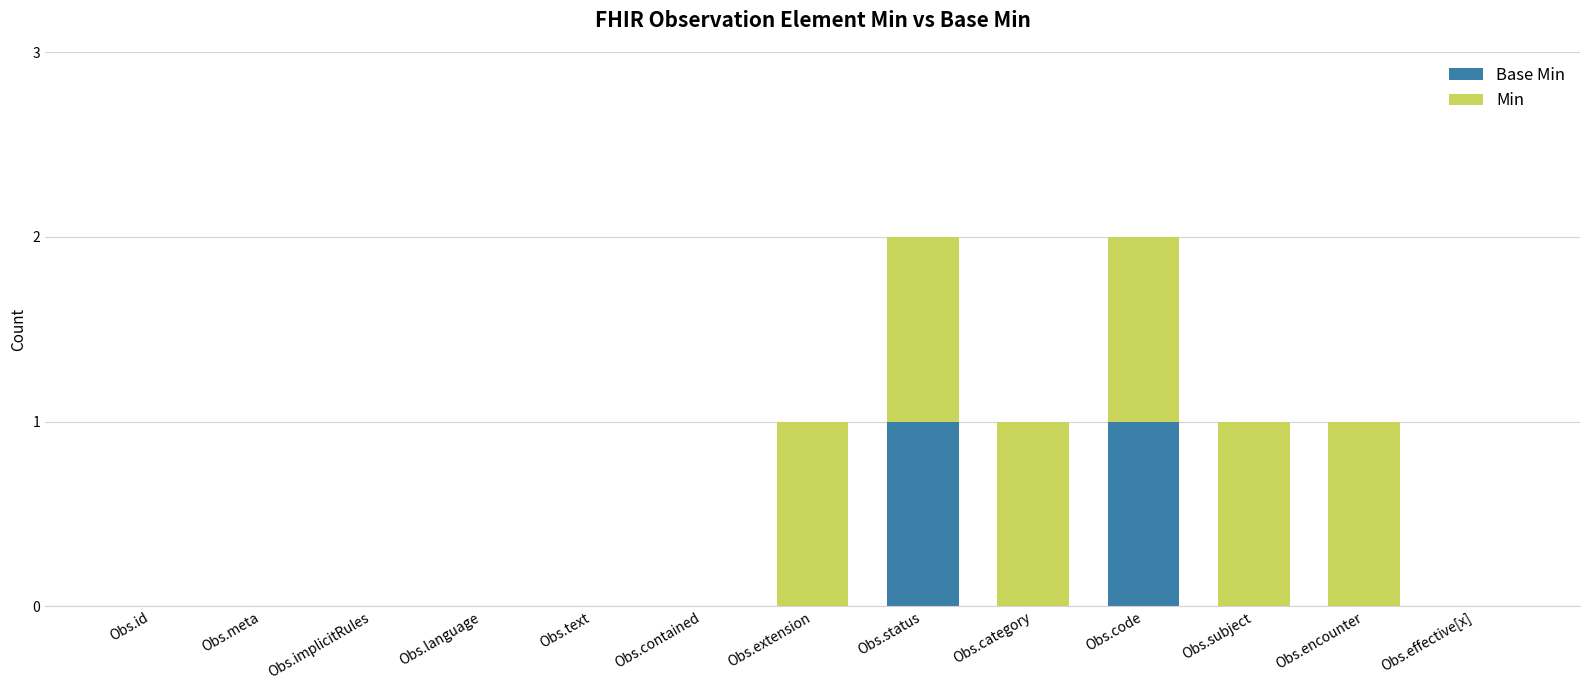

What are all the series names shown in the legend?

Base Min, Min